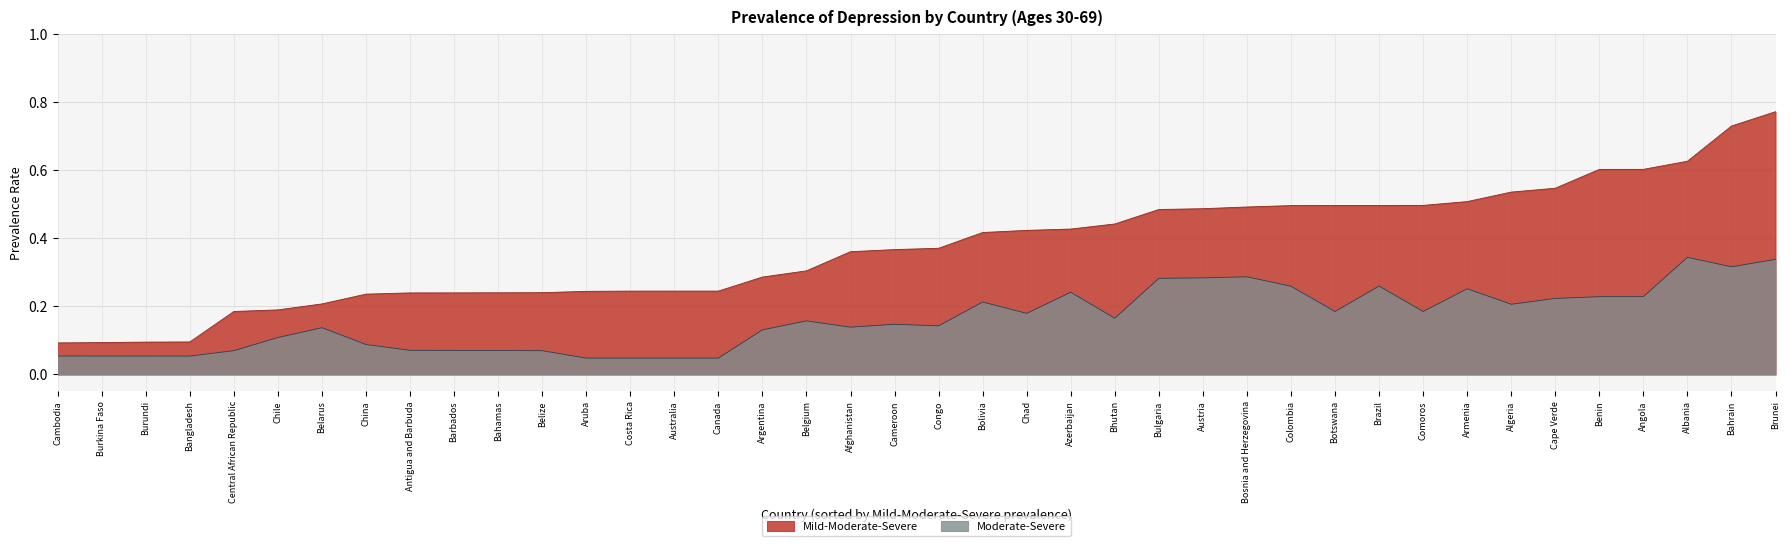

Does the chart display data point markers on the line(s)?

No